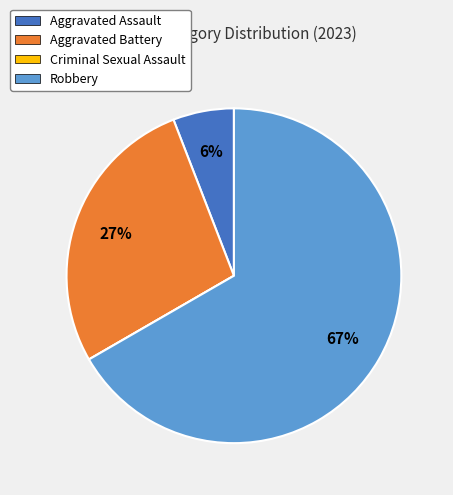

To the nearest percent, what is the combined percentage of Aggravated Battery and Robbery?

94%